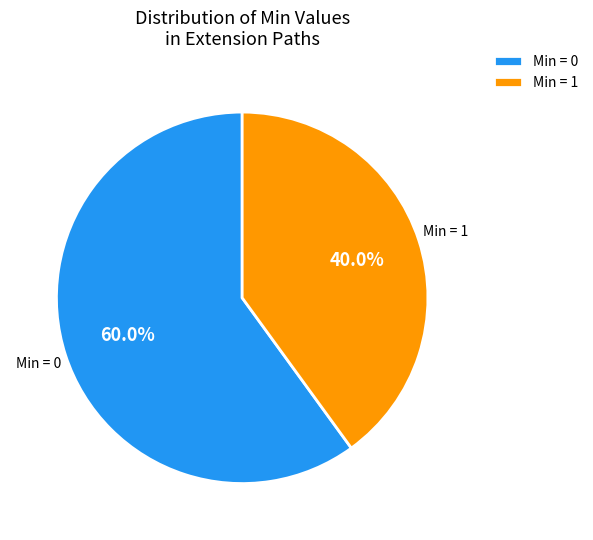

What percentage do Min = 1 and Min = 0 together represent?

100.0%